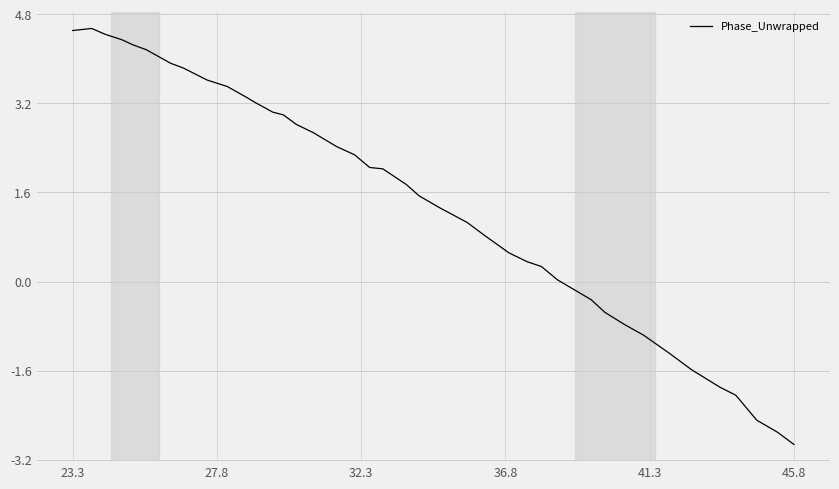

How many distinct data groups are displayed?

1